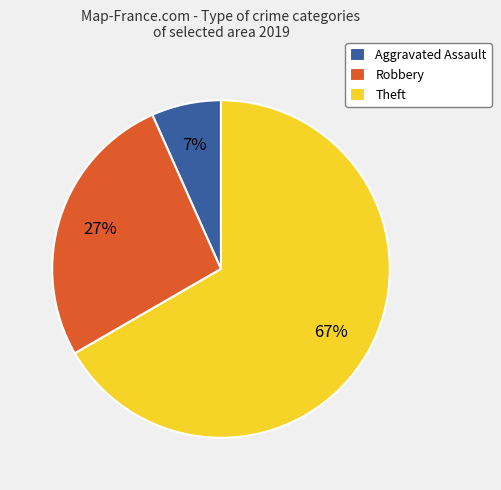

True or false: Aggravated Assault accounts for 1% of the total.

False